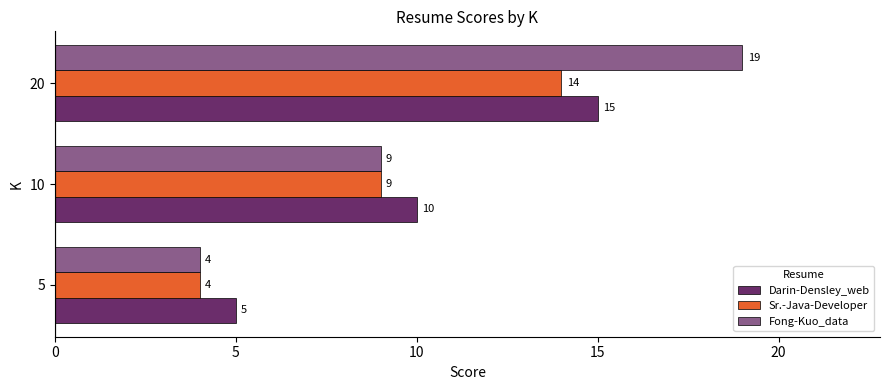

What is the sum of the Darin-Densley_web values at 10 and 5?

15